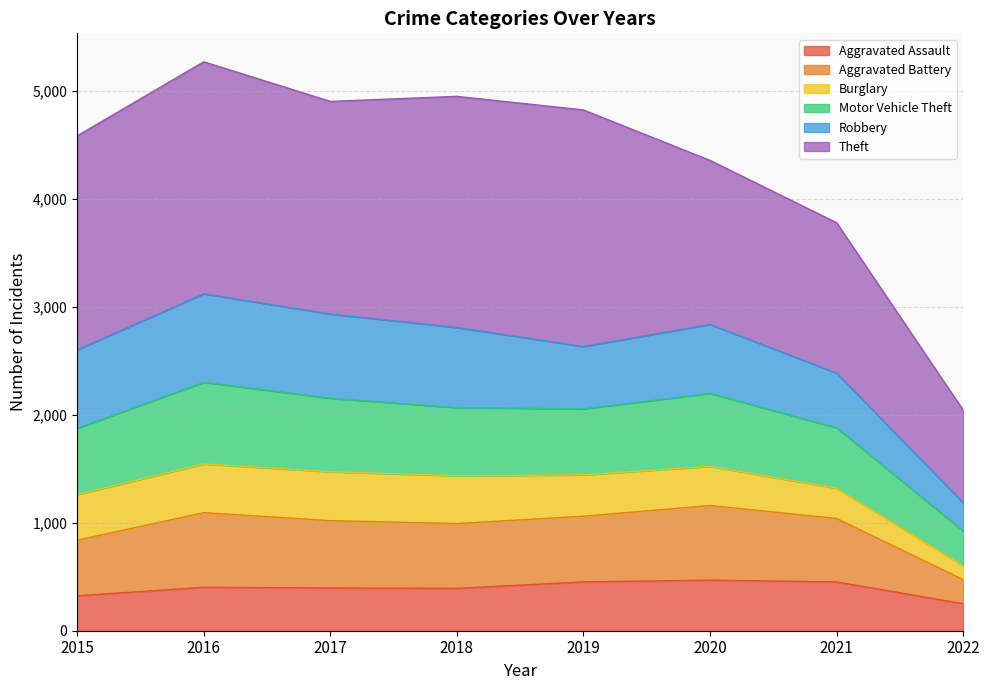

What is the minimum value for Aggravated Assault?

250